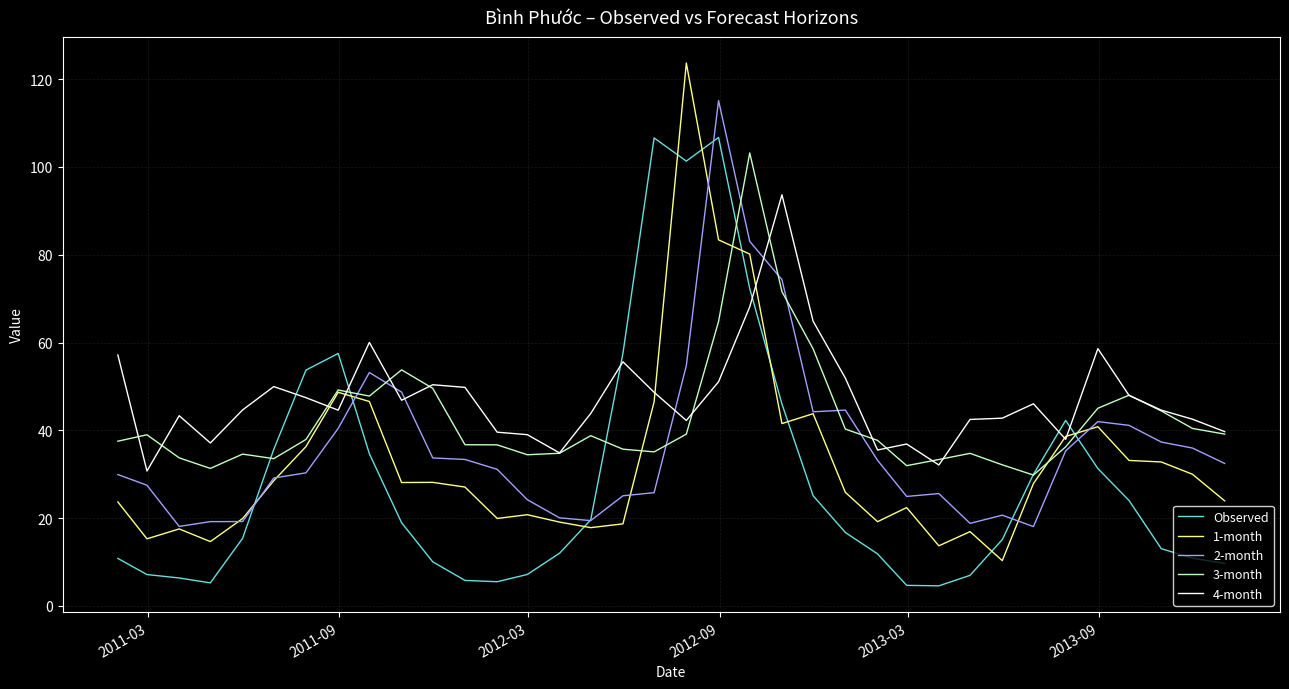

True or false: 2-month has more than 0 points higher than both neighbors.

True